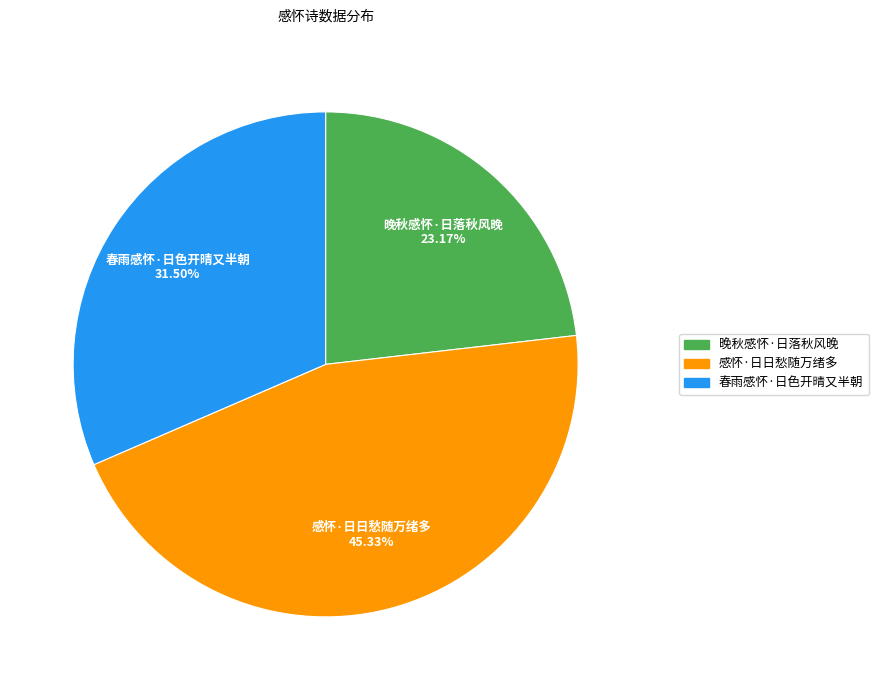

To the nearest percent, what percentage of the pie is 感怀·日日愁随万绪多?

45%